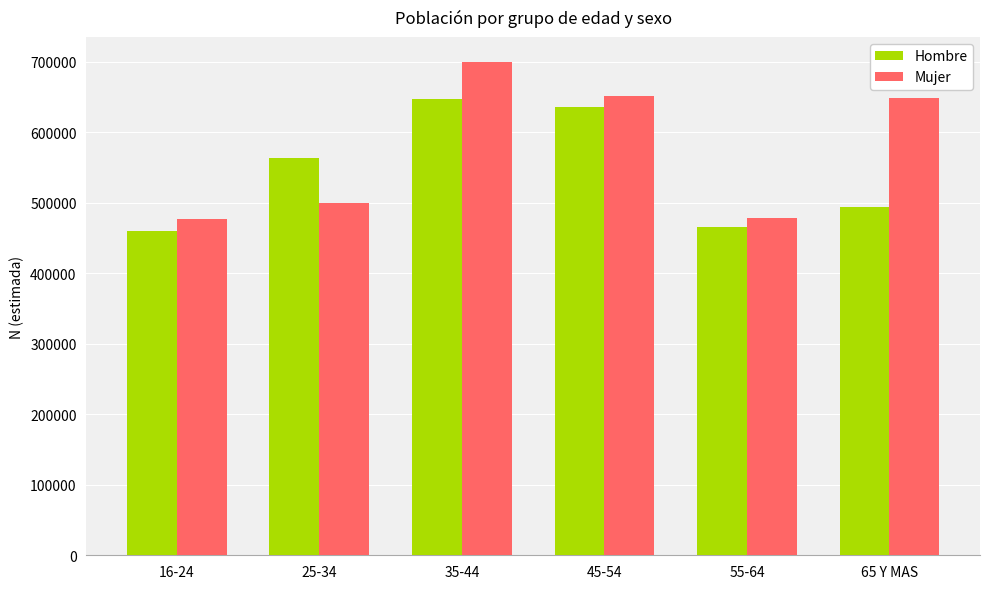

The value of Mujer at 45-54 is 652116. True or false?

True